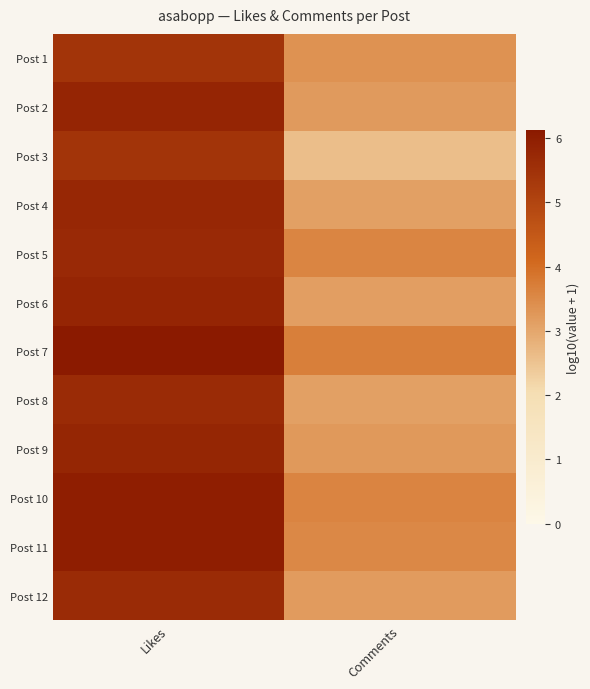

Reading right to left, extract all data points from this chart.

Post 1: Comments=3.4	Likes=5.5
Post 2: Comments=3.2	Likes=5.8
Post 3: Comments=2.6	Likes=5.4
Post 4: Comments=3.1	Likes=5.8
Post 5: Comments=3.6	Likes=5.7
Post 6: Comments=3.2	Likes=5.8
Post 7: Comments=3.7	Likes=6.1
Post 8: Comments=3.1	Likes=5.7
Post 9: Comments=3.2	Likes=5.8
Post 10: Comments=3.6	Likes=6.0
Post 11: Comments=3.5	Likes=6.0
Post 12: Comments=3.2	Likes=5.7